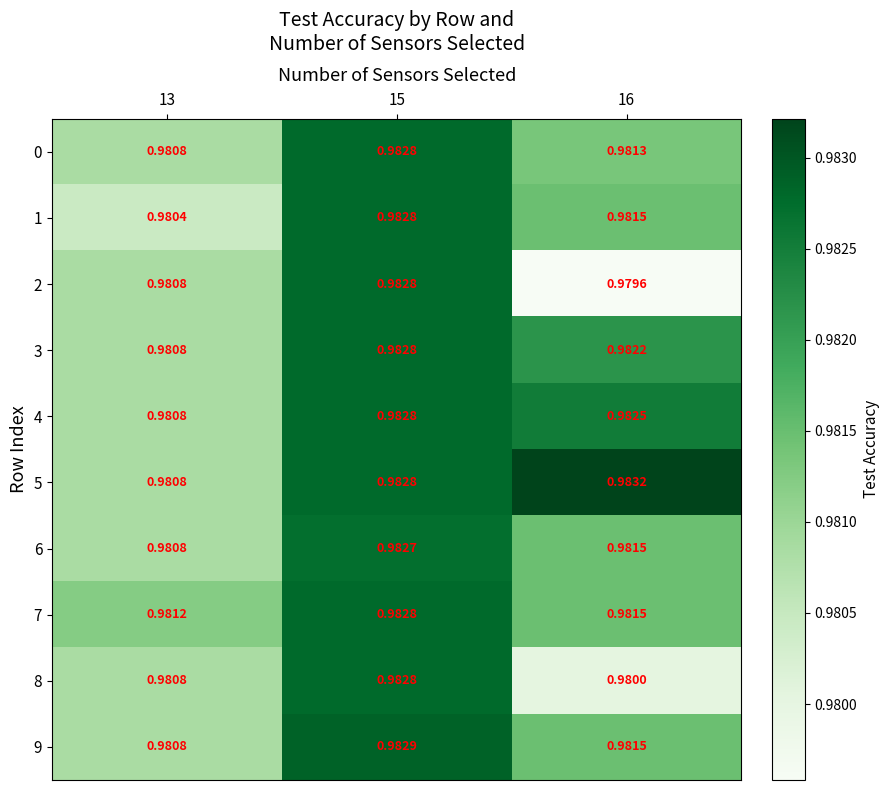

Is the value of 7 at 13 greater than the value of 4 at 13?

Yes